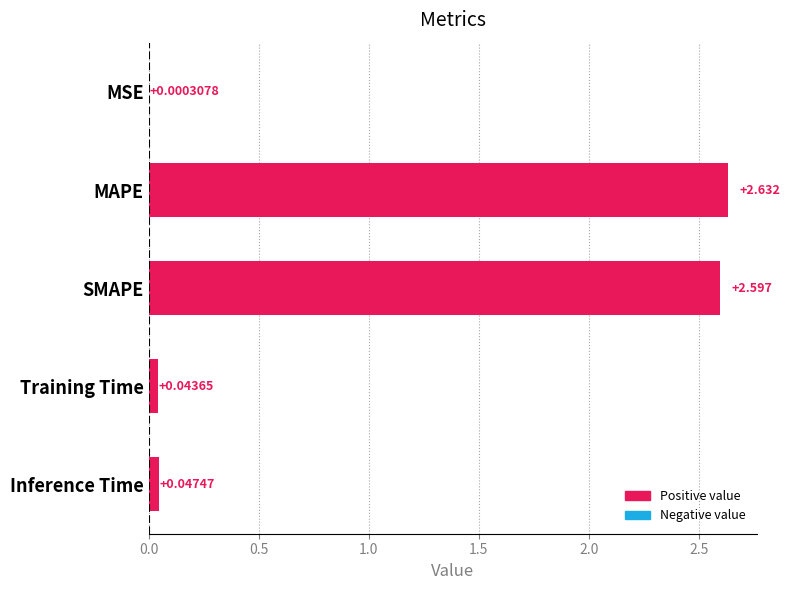

Which label corresponds to the largest value in the chart?

MAPE